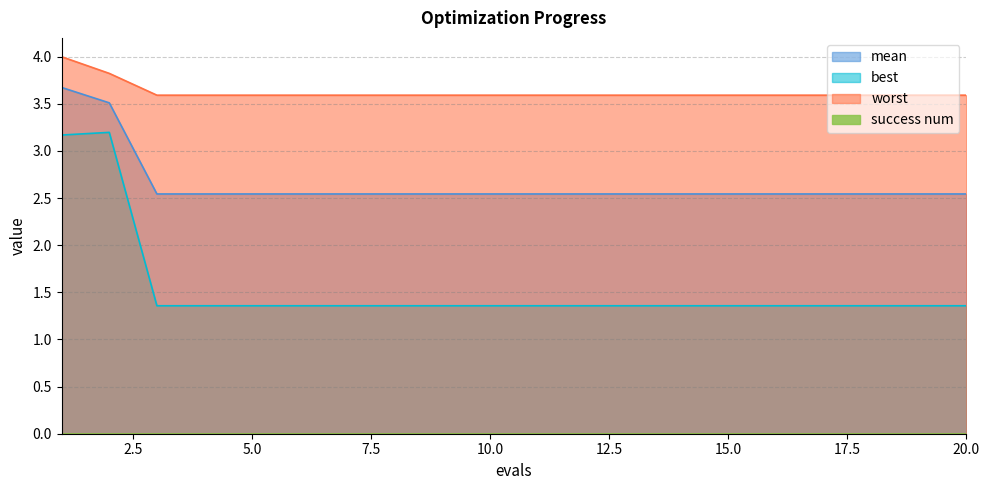

True or false: mean has a value of 2.5 at 14.

True